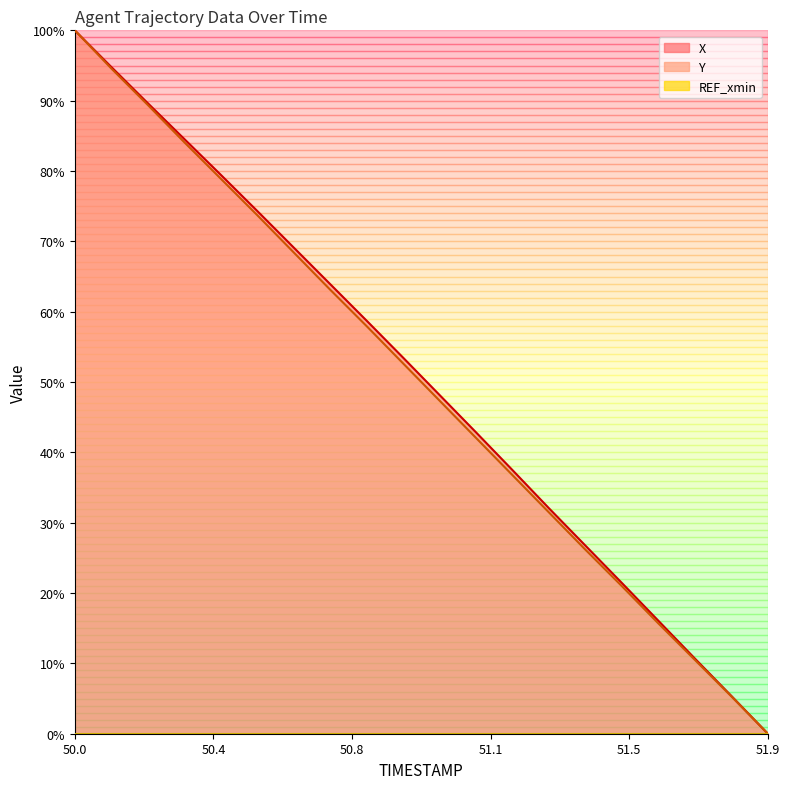

True or false: X and Y intersect in this chart.

False